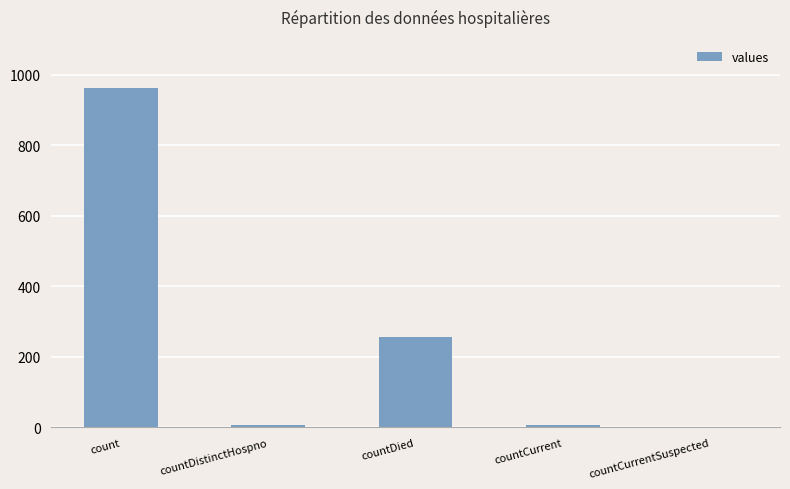

At which label is the value closest to 482?

countDied